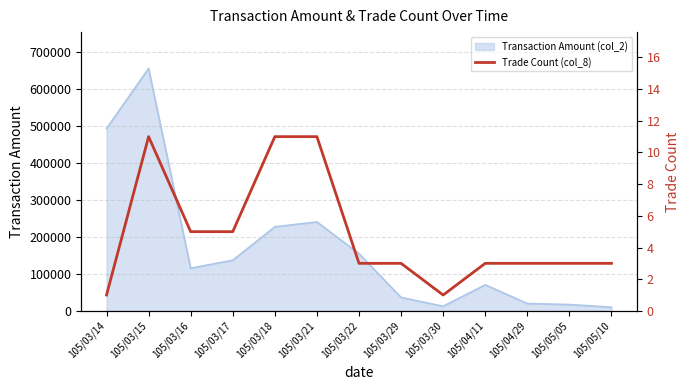

The value at 105/03/30 is 1. True or false?

True